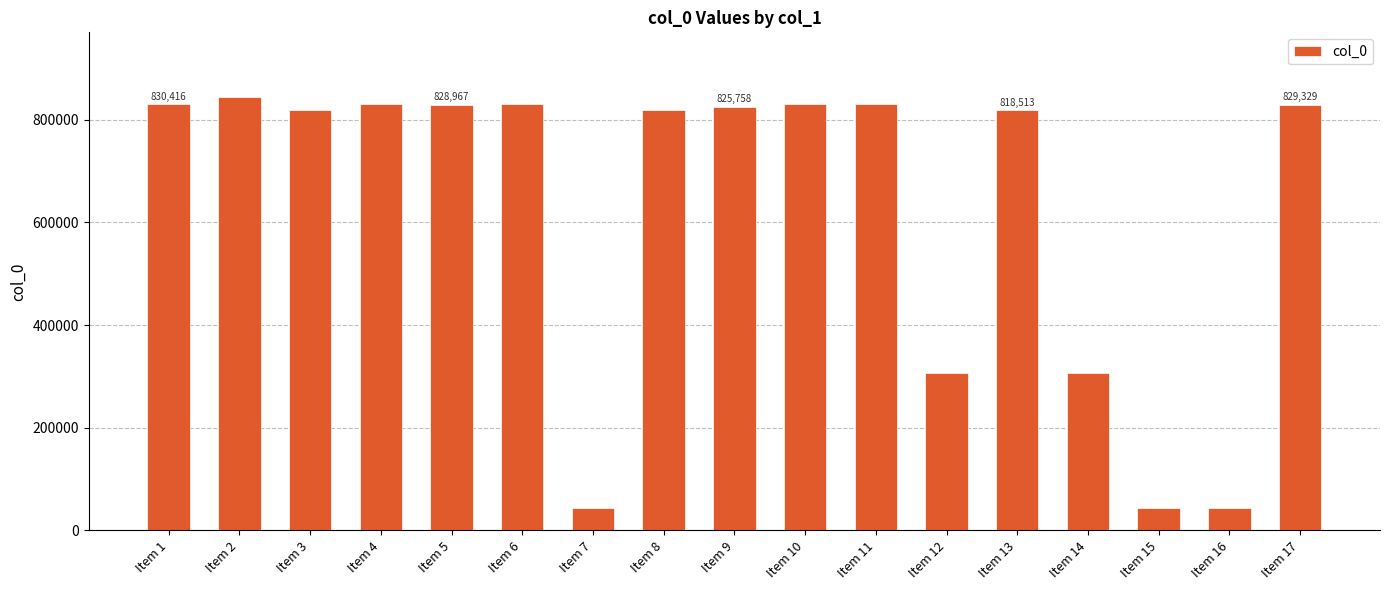

The value at Item 10 is 1107346. True or false?

False